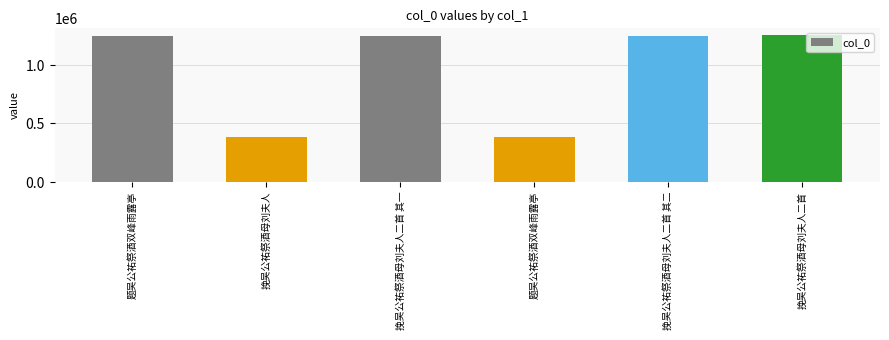

Reading left to right, list all the values displayed in this chart.

1245142	382307	1245140	382305	1245141	1252160